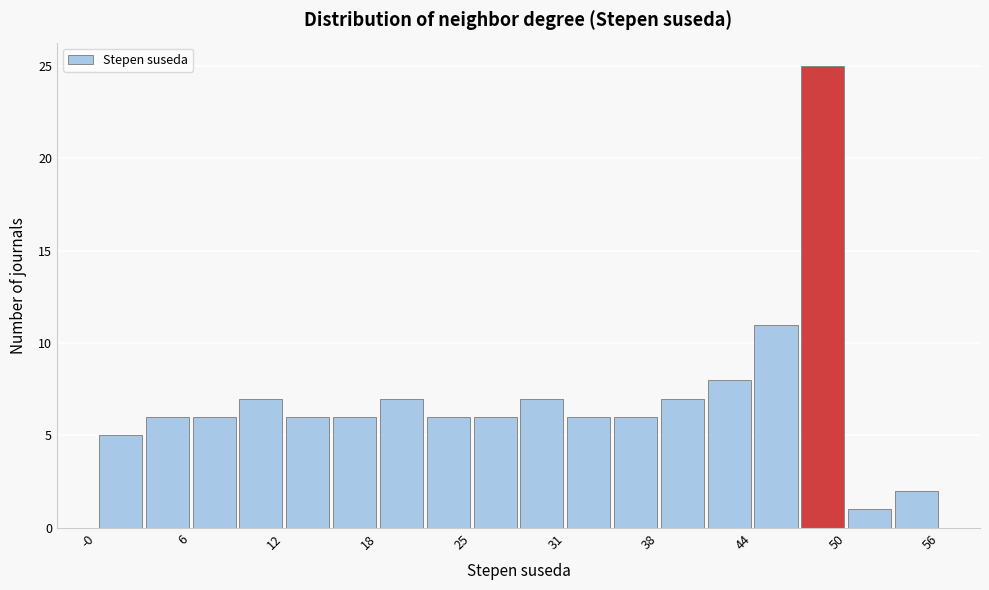

Around what value on the x-axis is the tallest bar? Give the approximate position of its centre, as read against the axis.

49